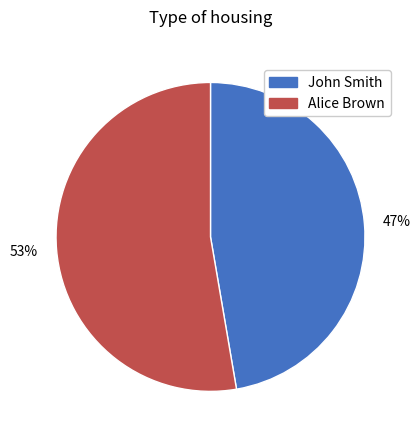

To the nearest percent, what portion does John Smith represent?

47%